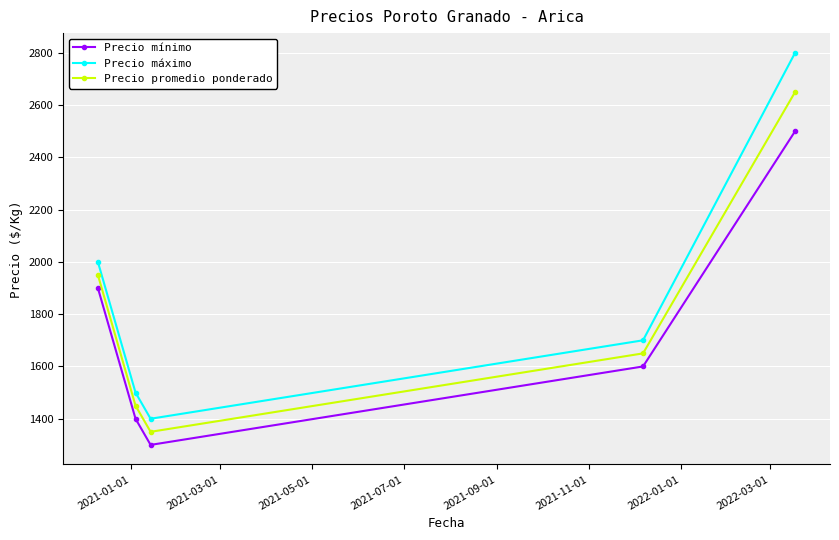

How many data points does each series have?

5